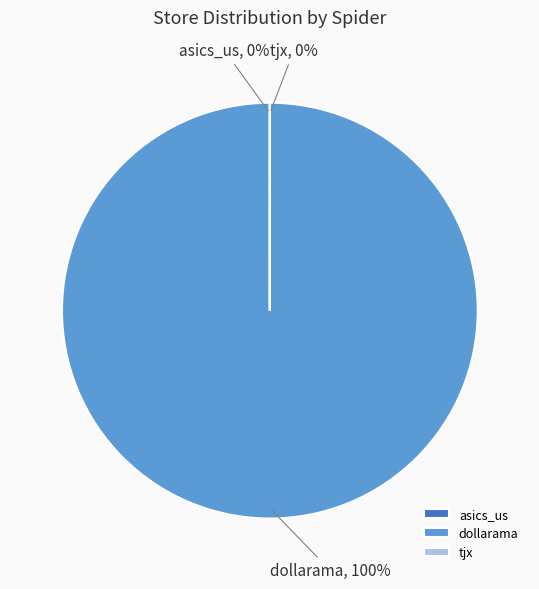

Combined, what portion of the pie is dollarama and asics_us?

100.0%